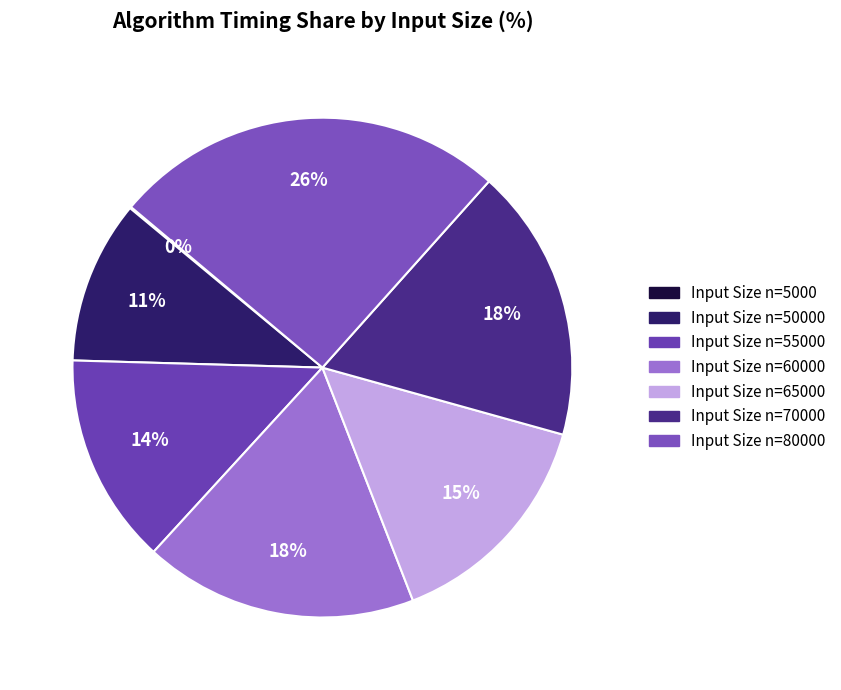

How many segments does this pie chart have?

7